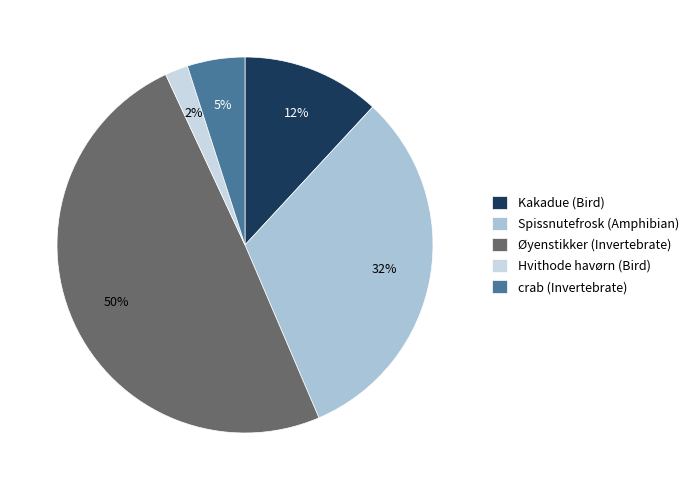

Count the number of slices in the pie.

5